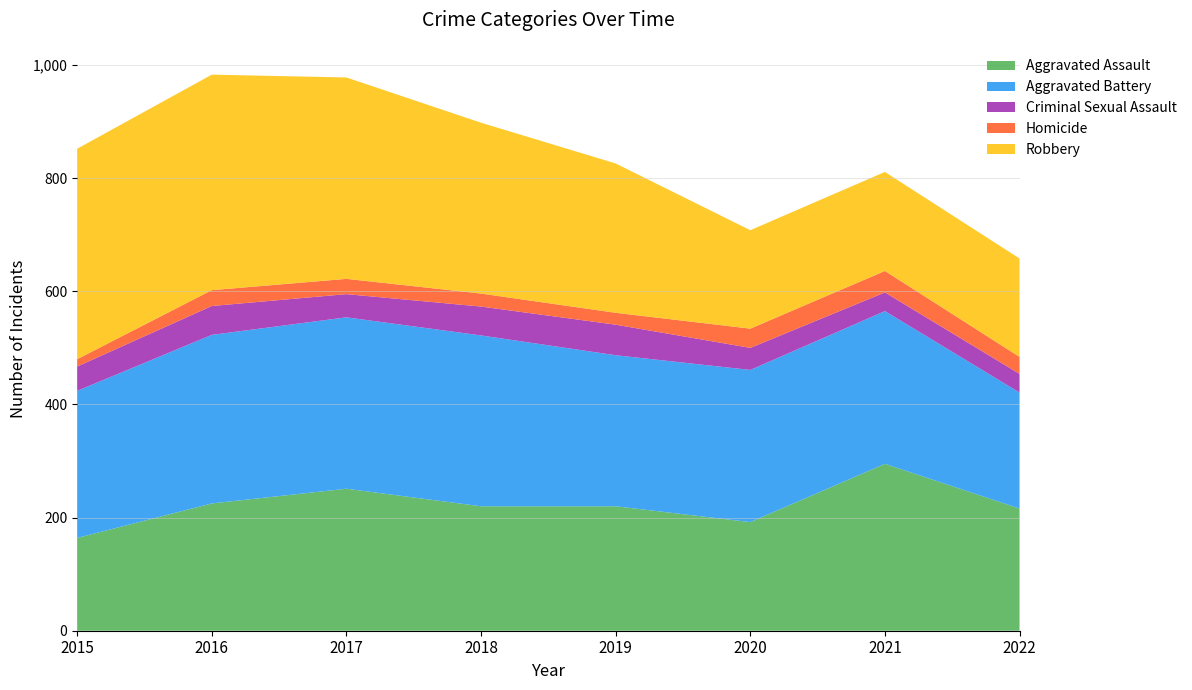

Reading left to right, transcribe all the data shown in this chart.

Aggravated Assault: 2015=164	2016=225	2017=251	2018=220	2019=220	2020=192	2021=295	2022=216
Aggravated Battery: 2015=260	2016=298	2017=303	2018=302	2019=267	2020=269	2021=270	2022=205
Criminal Sexual Assault: 2015=43	2016=51	2017=41	2018=51	2019=54	2020=39	2021=33	2022=33
Homicide: 2015=13	2016=28	2017=27	2018=23	2019=21	2020=34	2021=38	2022=30
Robbery: 2015=372	2016=381	2017=356	2018=302	2019=264	2020=174	2021=175	2022=174